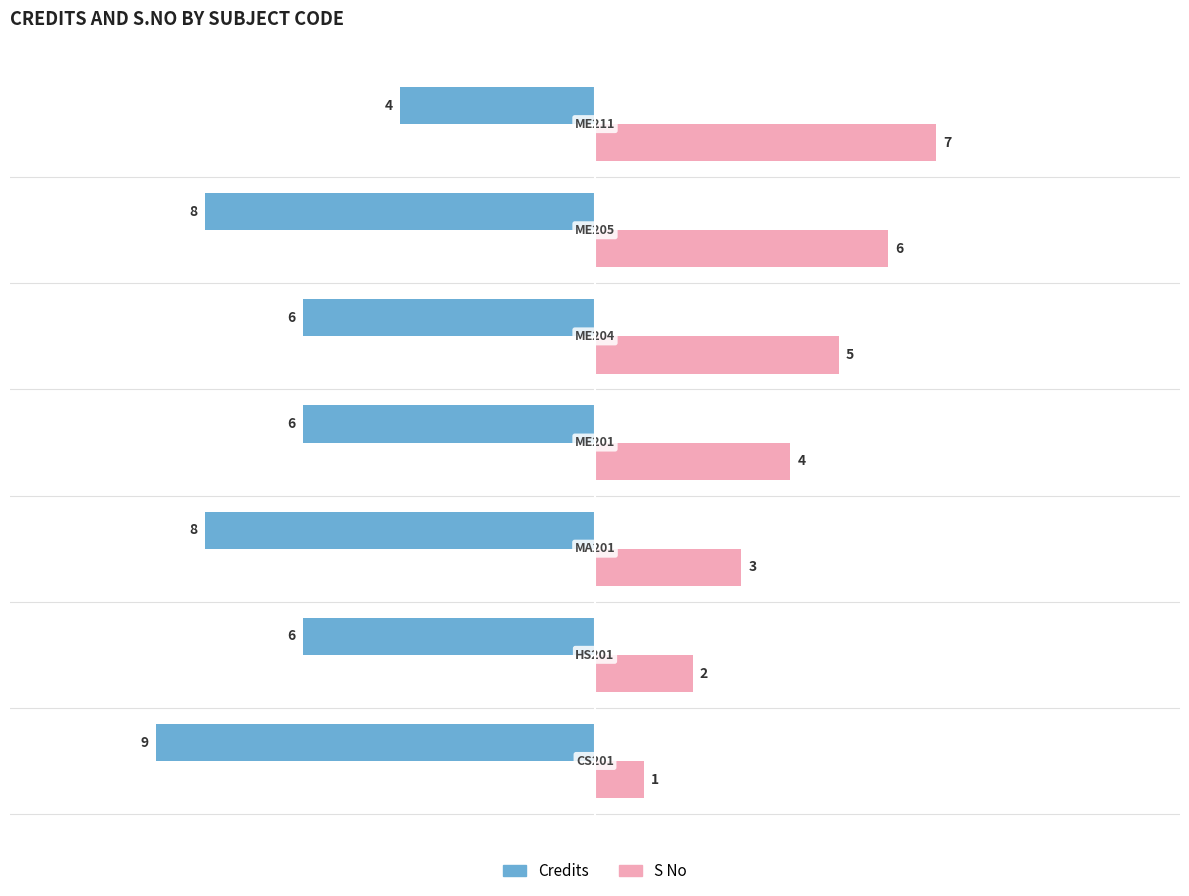

How many data points in S No are less than 4?

3